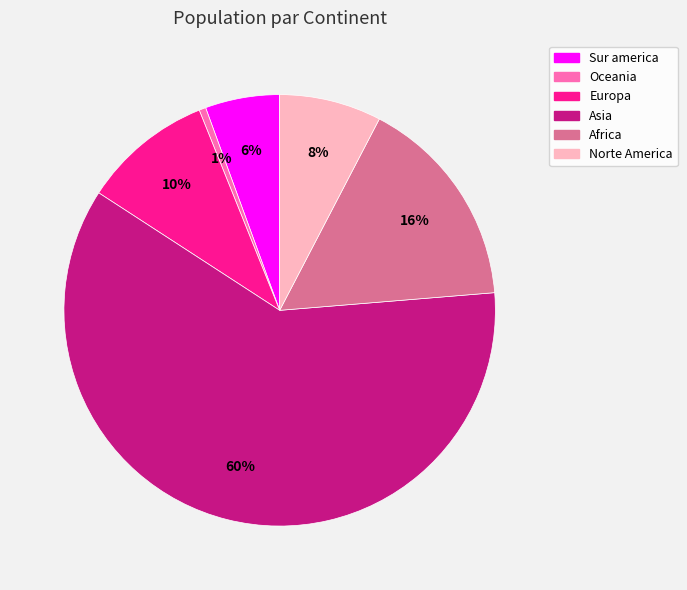

Which slice is the largest?

Asia